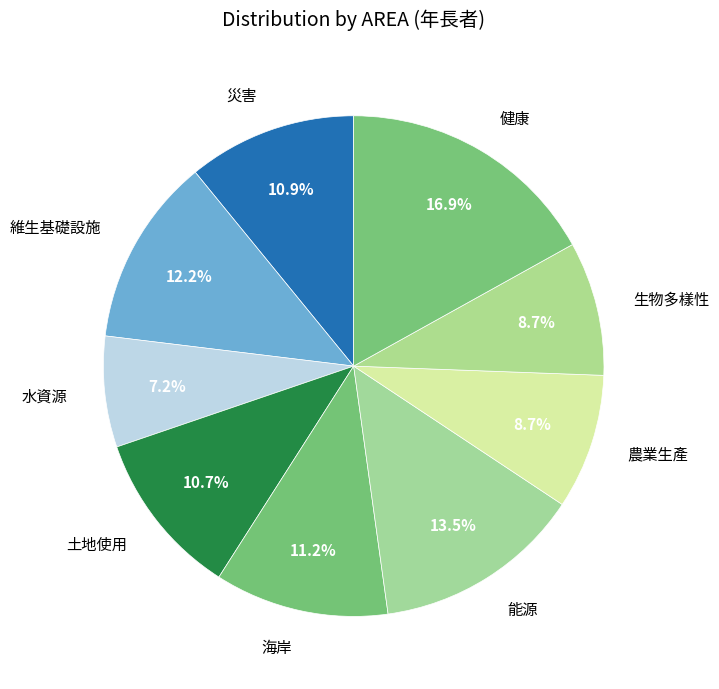

To the nearest percent, what is the difference between the largest and smallest slice percentages?

10%